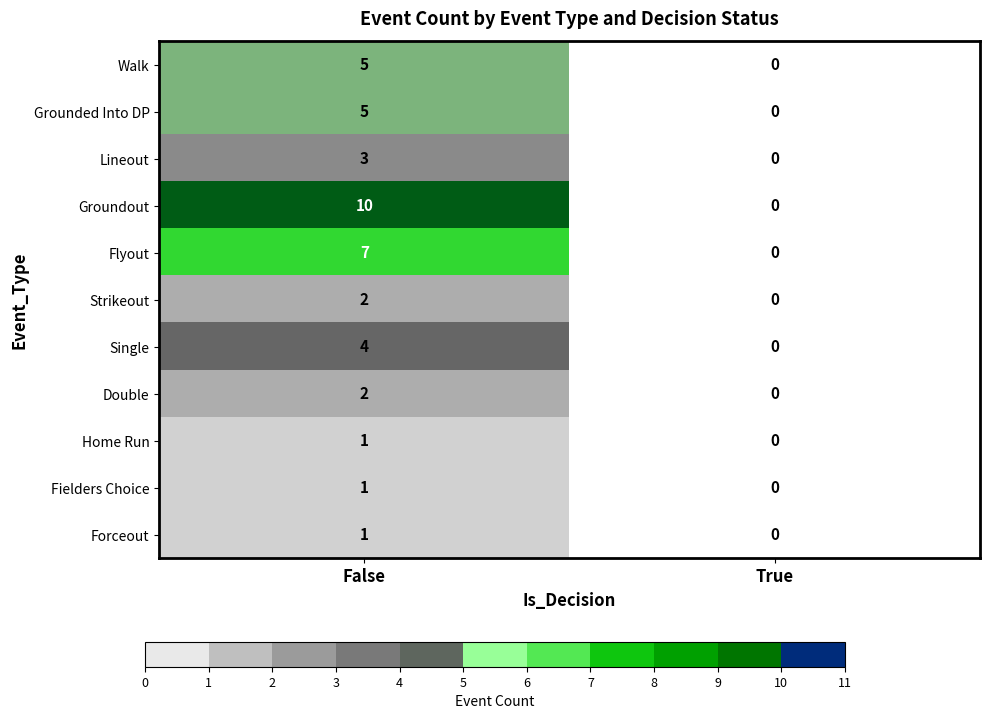

How many values in Lineout are above zero?

1